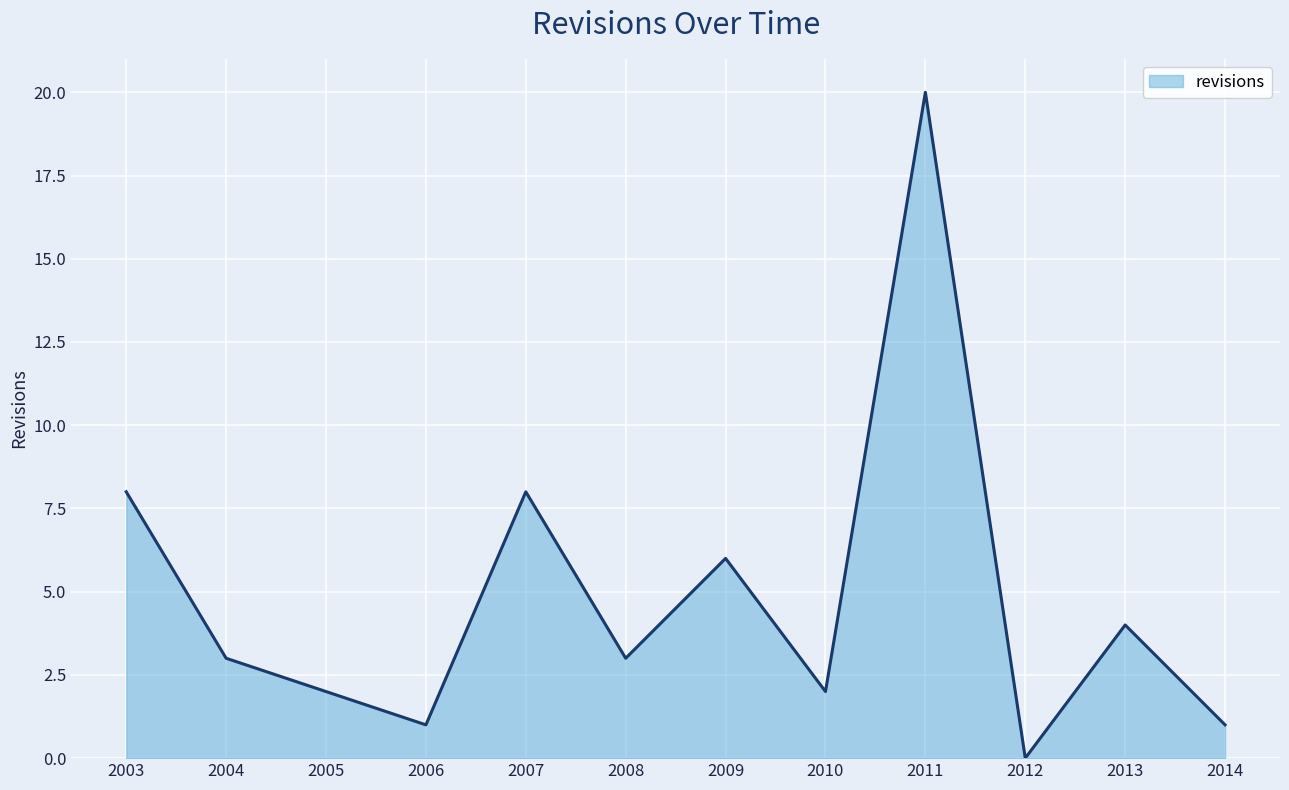

How many values are above zero?

11